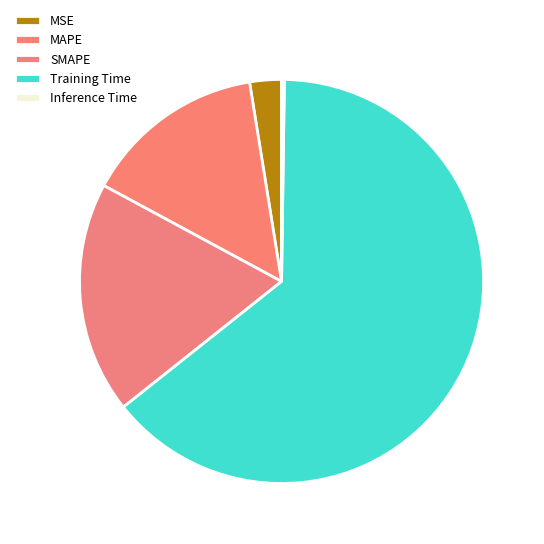

Which slice represents more than half of the pie?

Training Time